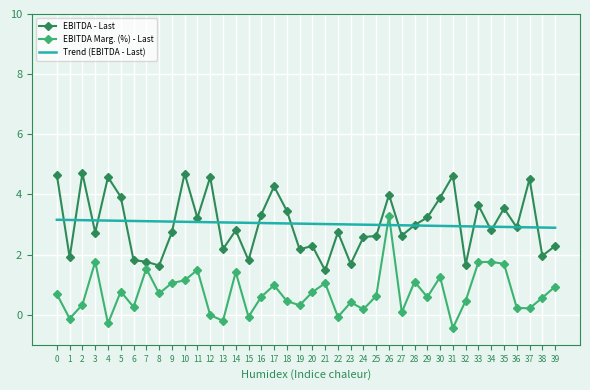

What is the greatest value displayed?

4.7